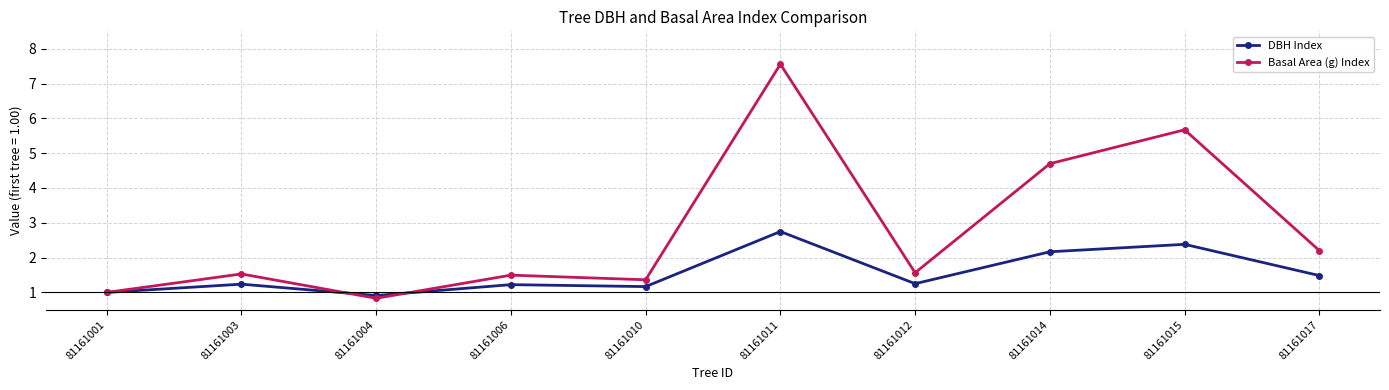

What is the sum of the Basal Area (g) Index values at 81161011 and 81161017?

9.8